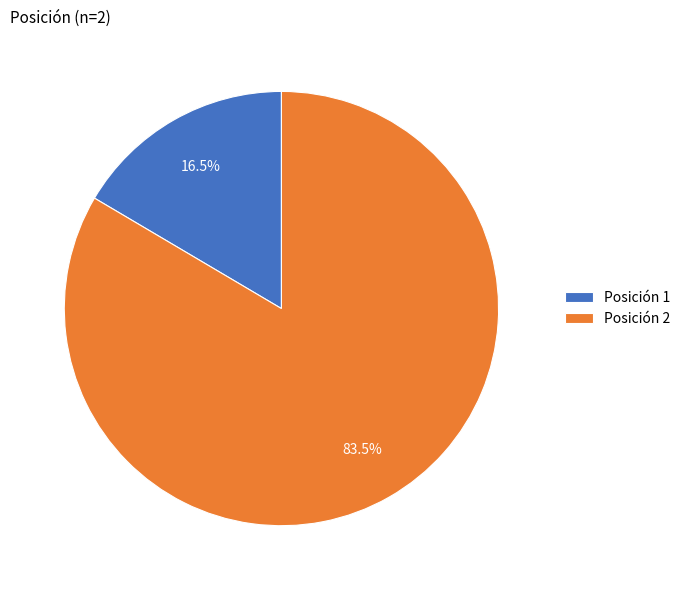

Which has a higher value, Posición 2 or Posición 1?

Posición 2